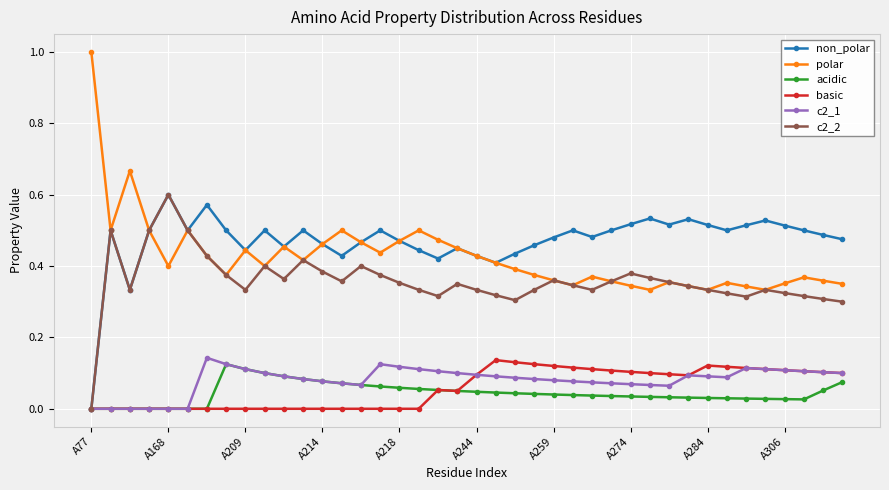

What is the maximum value shown in the chart?

1.0